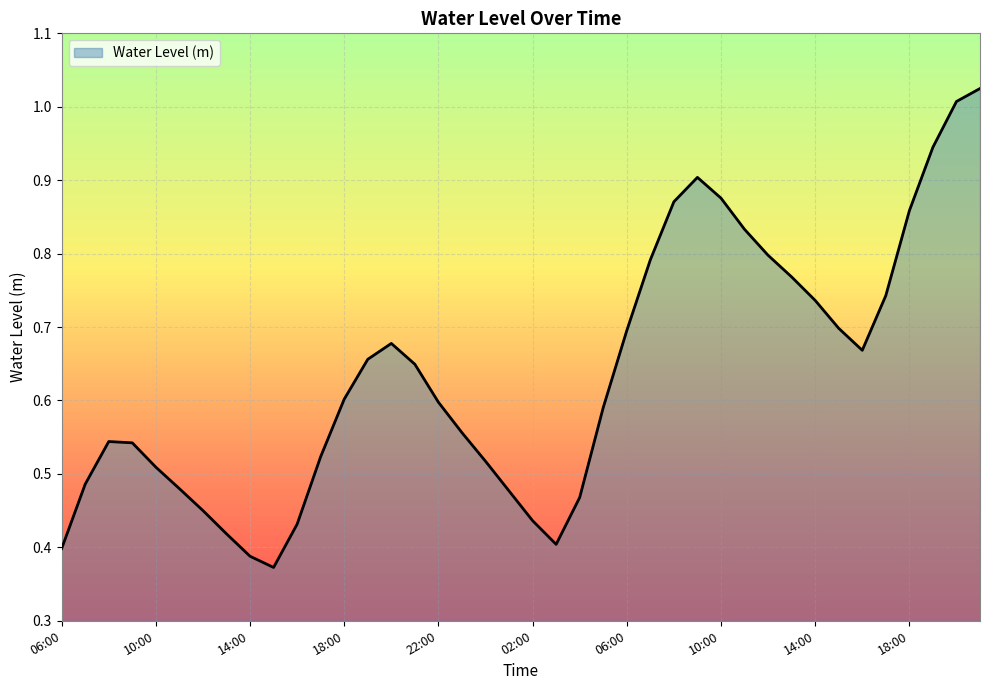

Rank the categories by value from highest to lowest.

21:00, 20:00, 19:00, 09:00, 10:00, 08:00, 18:00, 11:00, 12:00, 07:00, 13:00, 17:00, 14:00, 15:00, 06:00, 20:00, 16:00, 19:00, 21:00, 18:00, 22:00, 05:00, 23:00, 08:00, 09:00, 17:00, 00:00, 10:00, 07:00, 11:00, 01:00, 04:00, 12:00, 02:00, 16:00, 13:00, 03:00, 06:00, 14:00, 15:00